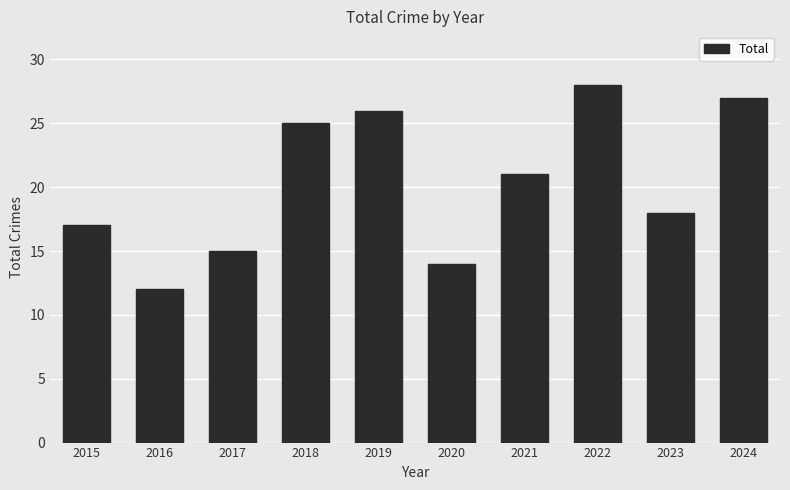

Which has a higher value, 2023 or 2021?

2021